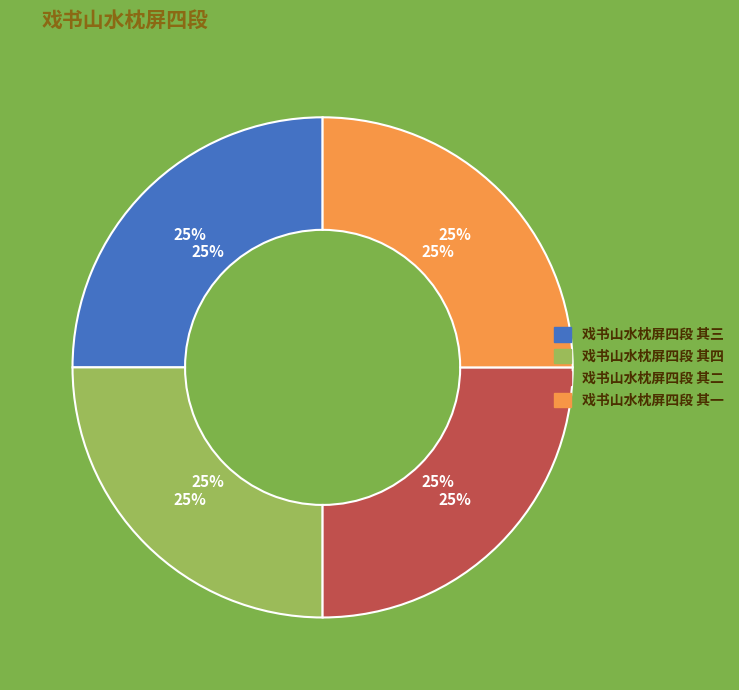

Is there any slice that represents more than half of the pie?

No